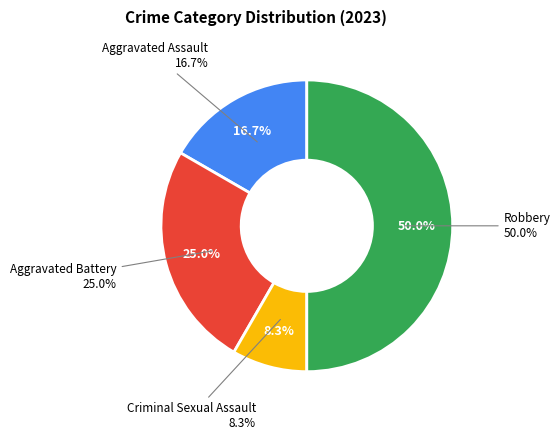

Does any single category account for the majority?

No